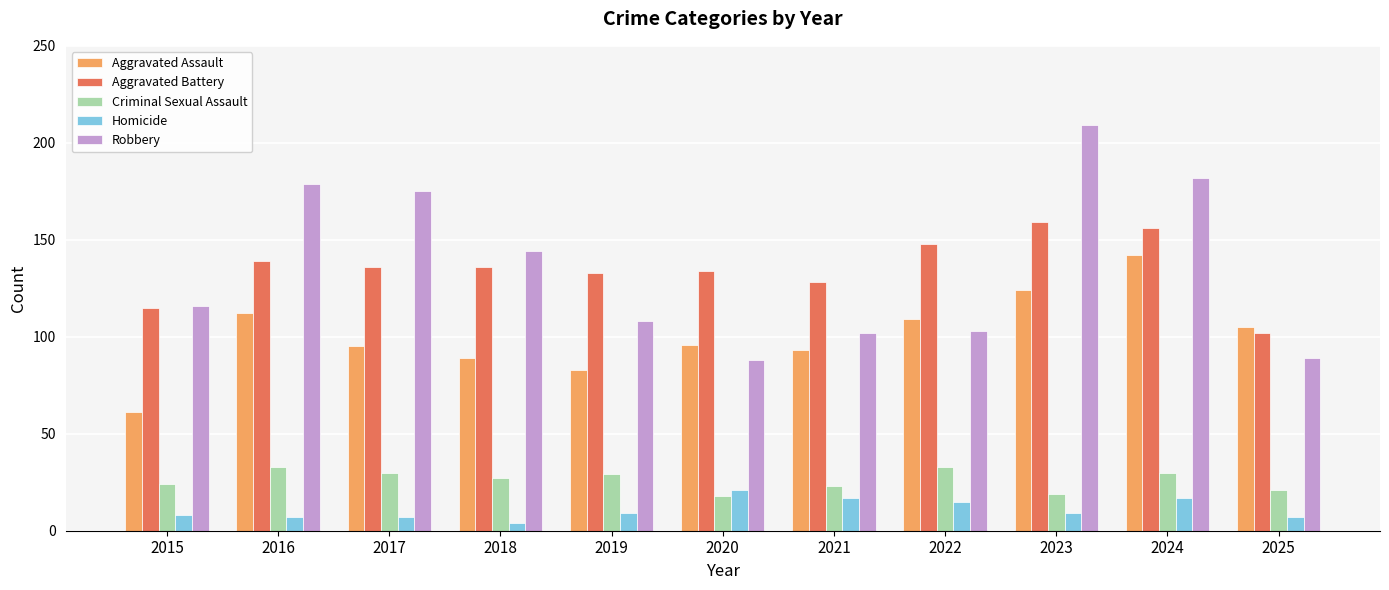

Reading left to right, what are all the values shown in this chart?

Aggravated Assault: 61	112	95	89	83	96	93	109	124	142	105
Aggravated Battery: 115	139	136	136	133	134	128	148	159	156	102
Criminal Sexual Assault: 24	33	30	27	29	18	23	33	19	30	21
Homicide: 8	7	7	4	9	21	17	15	9	17	7
Robbery: 116	179	175	144	108	88	102	103	209	182	89